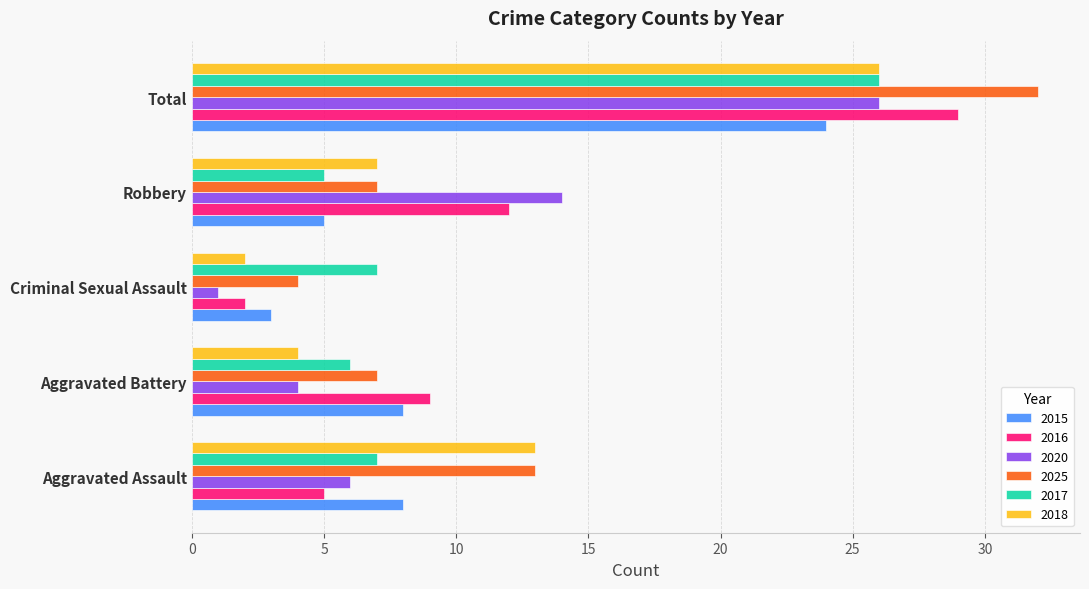

Between Aggravated Assault and Criminal Sexual Assault, which series saw the biggest shift?

2018